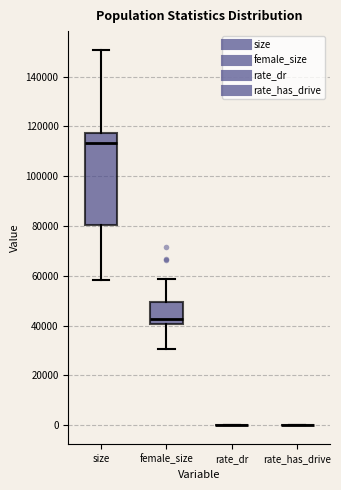

Which box is the tallest, from its lower edge to its upper edge?

size